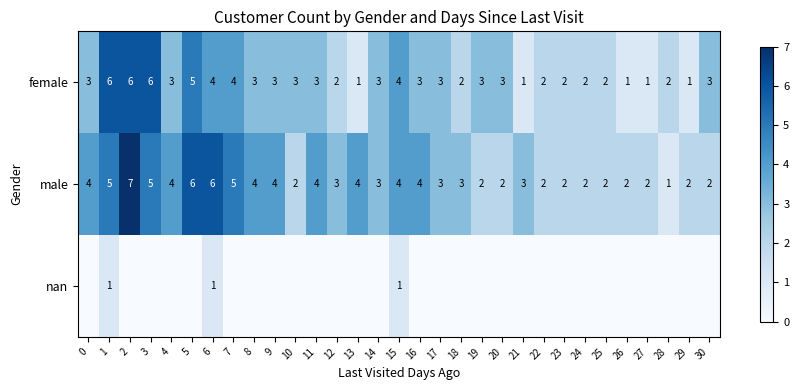

What is the sum of all male values?

104